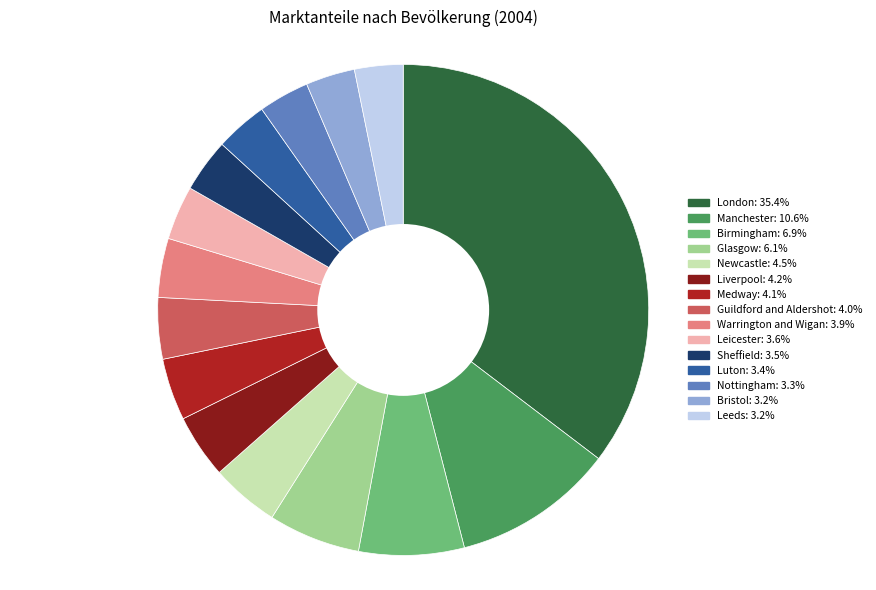

Does Medway represent more than half of the total?

No